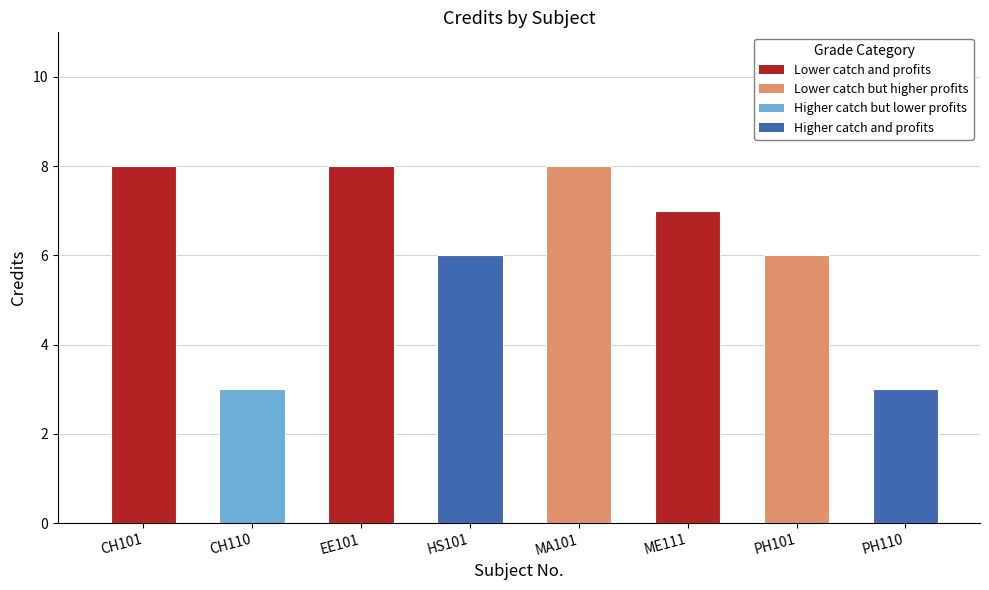

How many categories are shown in the chart?

8